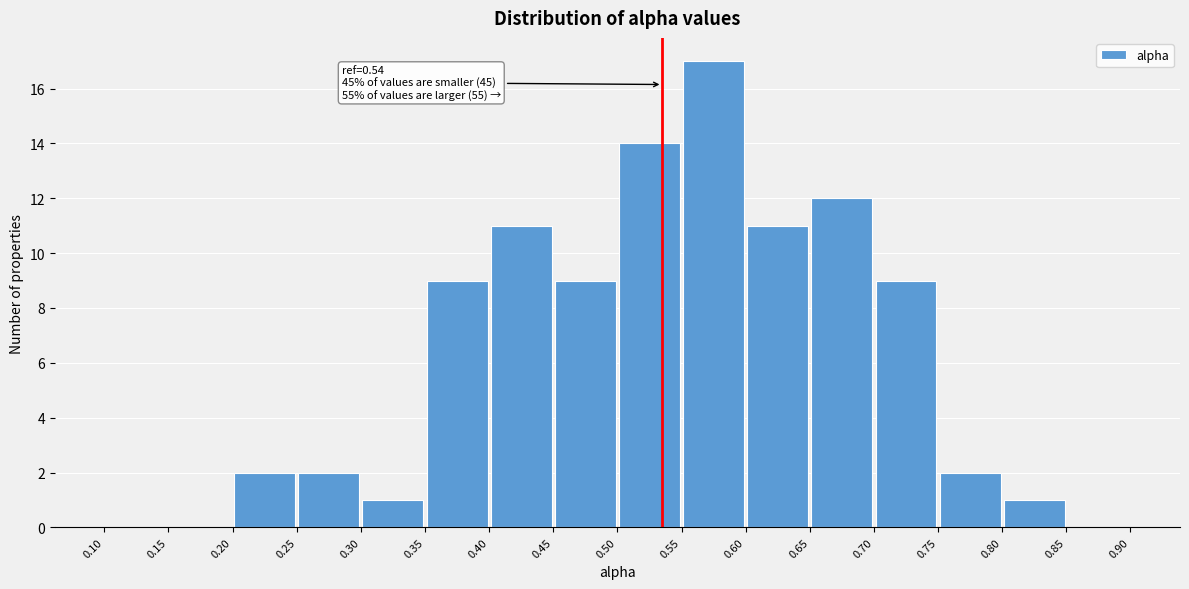

Over which range of the x-axis is the bar tallest?

0.55 to 0.60